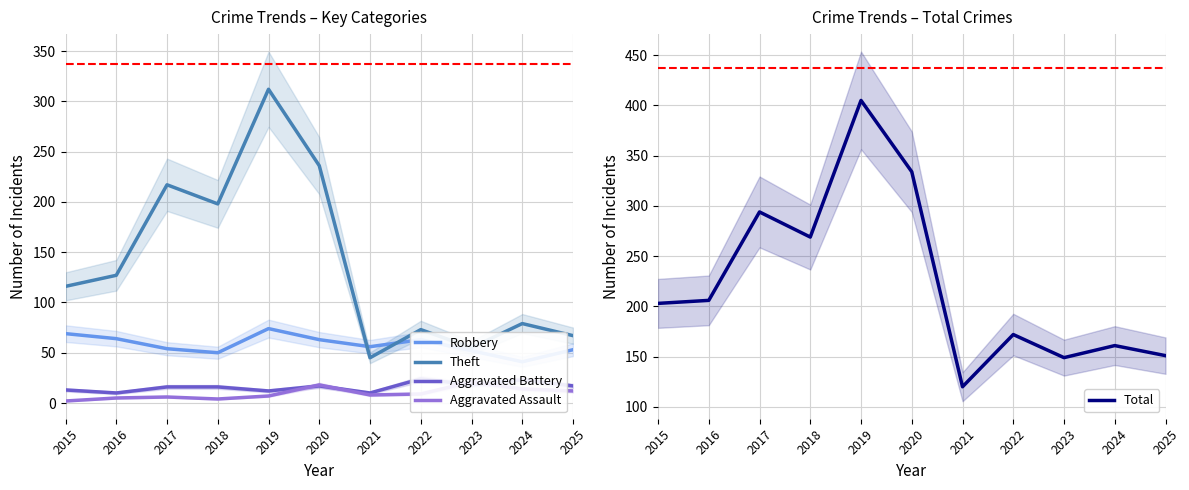

What is the difference between the Aggravated Assault values at 2019 and 2016?

2